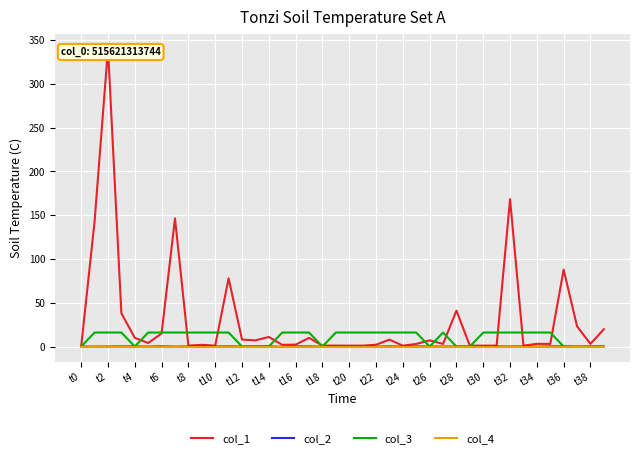

True or false: col_4 has a value of 0.0 at t12.

True